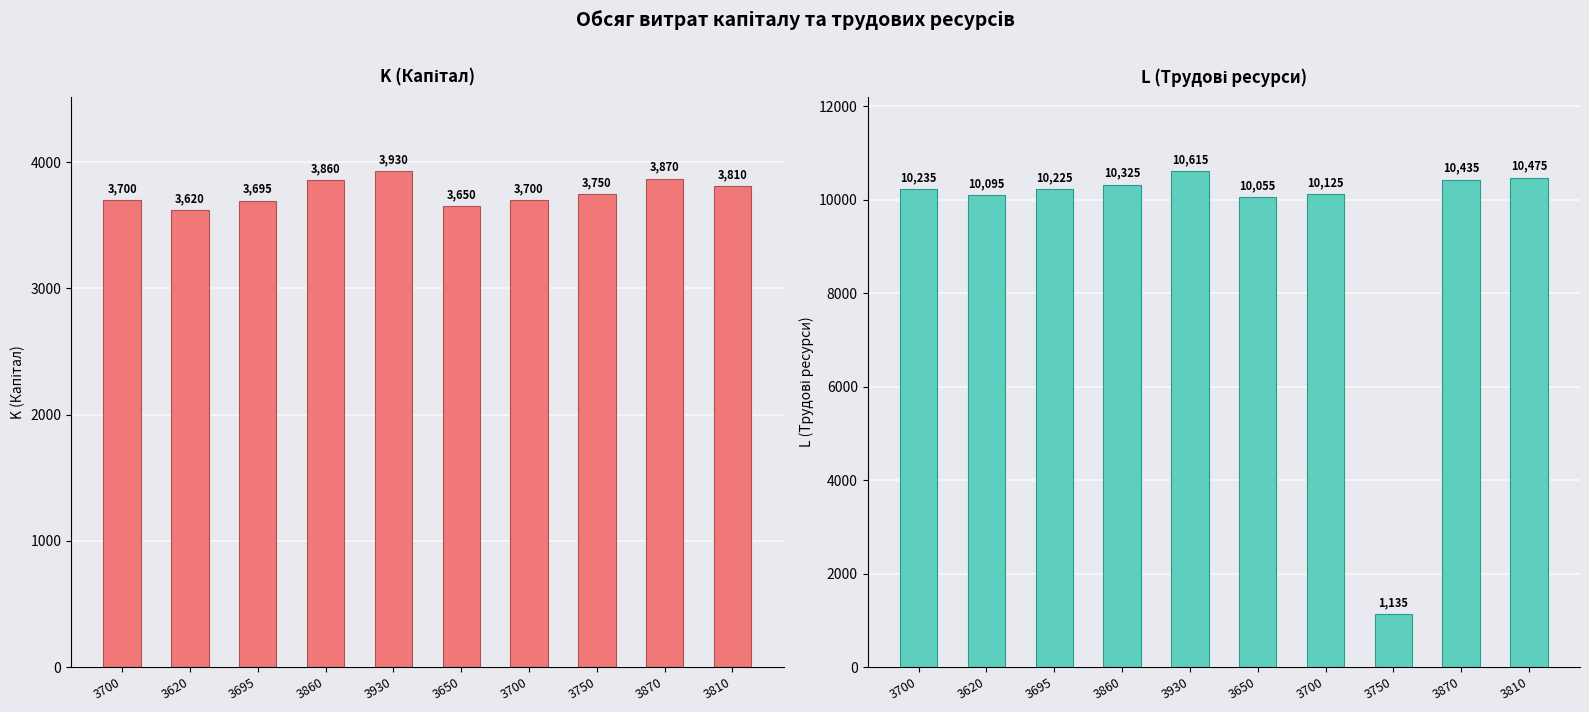

Which label corresponds to the smallest value in the chart?

3750